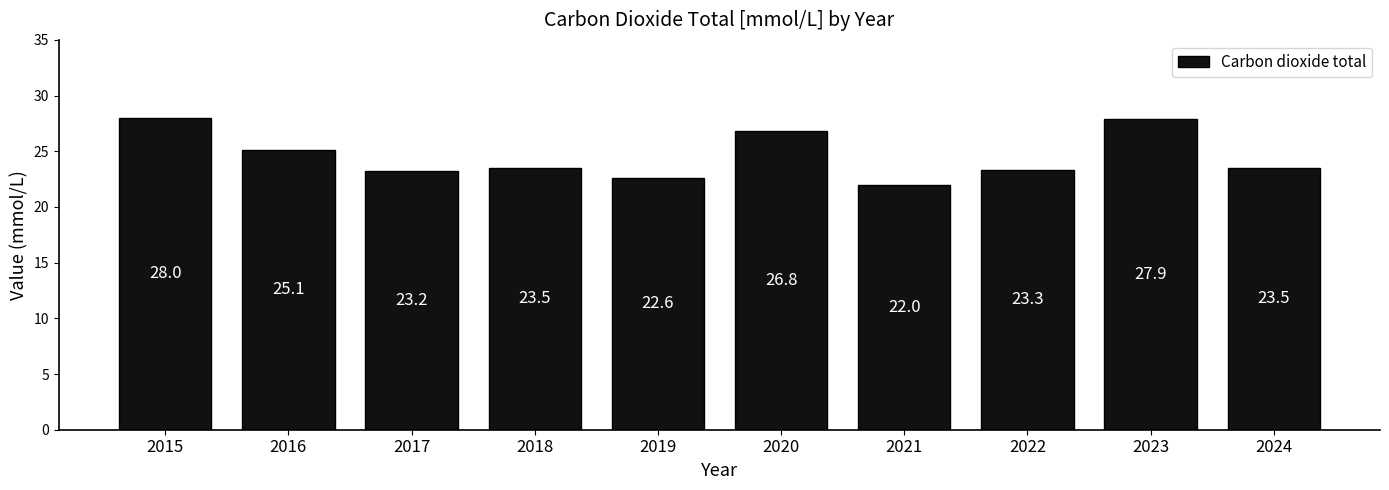

Reading left to right, extract all data points from this chart.

2015=28.0	2016=25.1	2017=23.2	2018=23.5	2019=22.6	2020=26.8	2021=22.0	2022=23.3	2023=27.9	2024=23.5